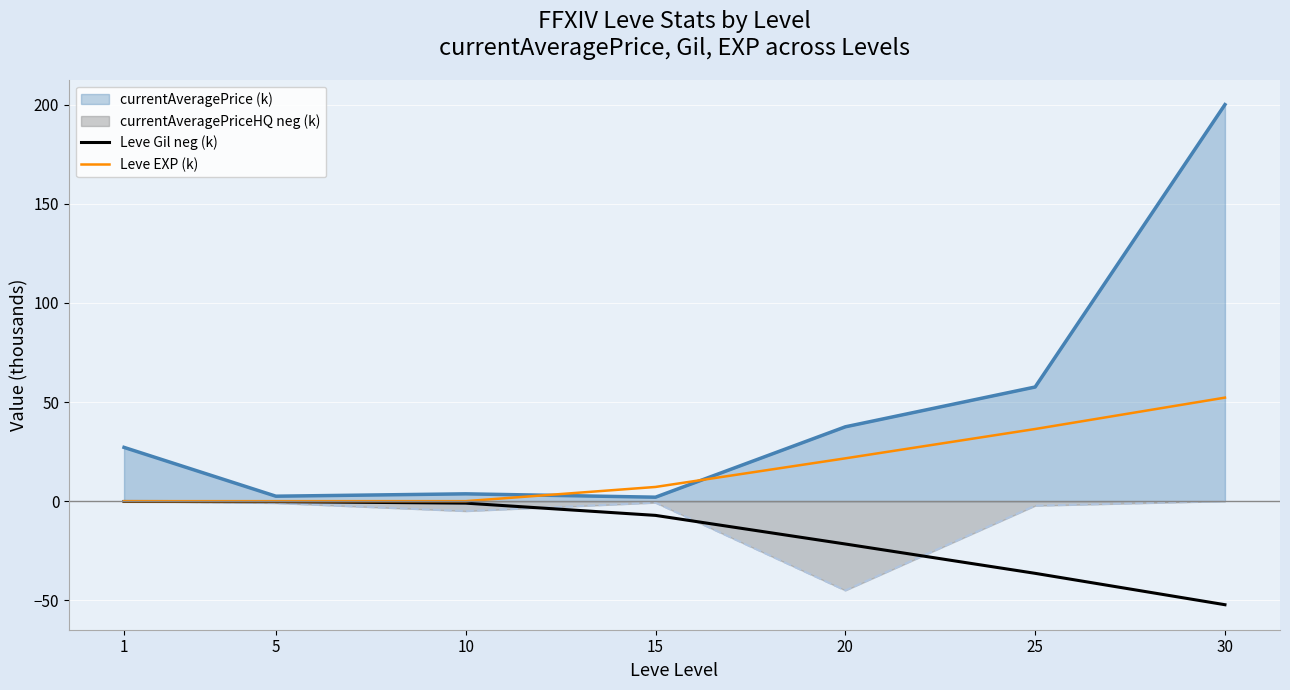

What is the value of the Leve EXP (k) point at the 4th from the left?

7.2